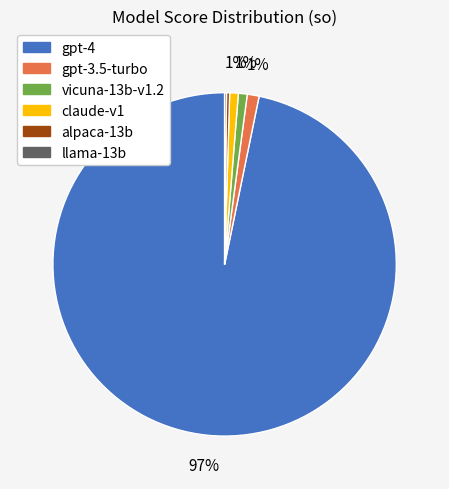

What is the largest slice in the pie chart?

gpt-4